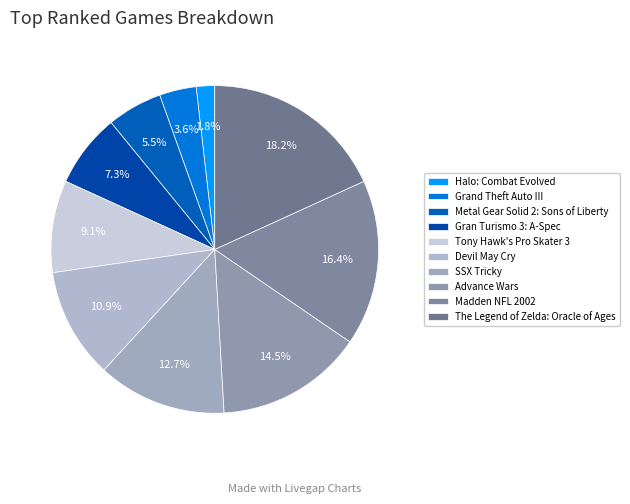

Is Advance Wars the majority of the pie?

No